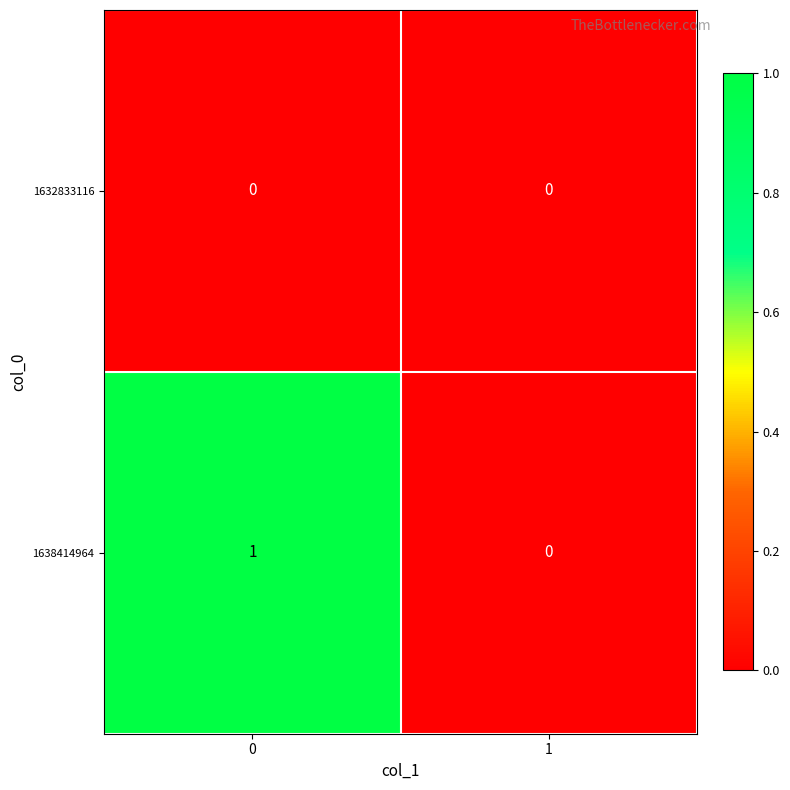

True or false: 1638414964 has a value of 0 at 1.

True